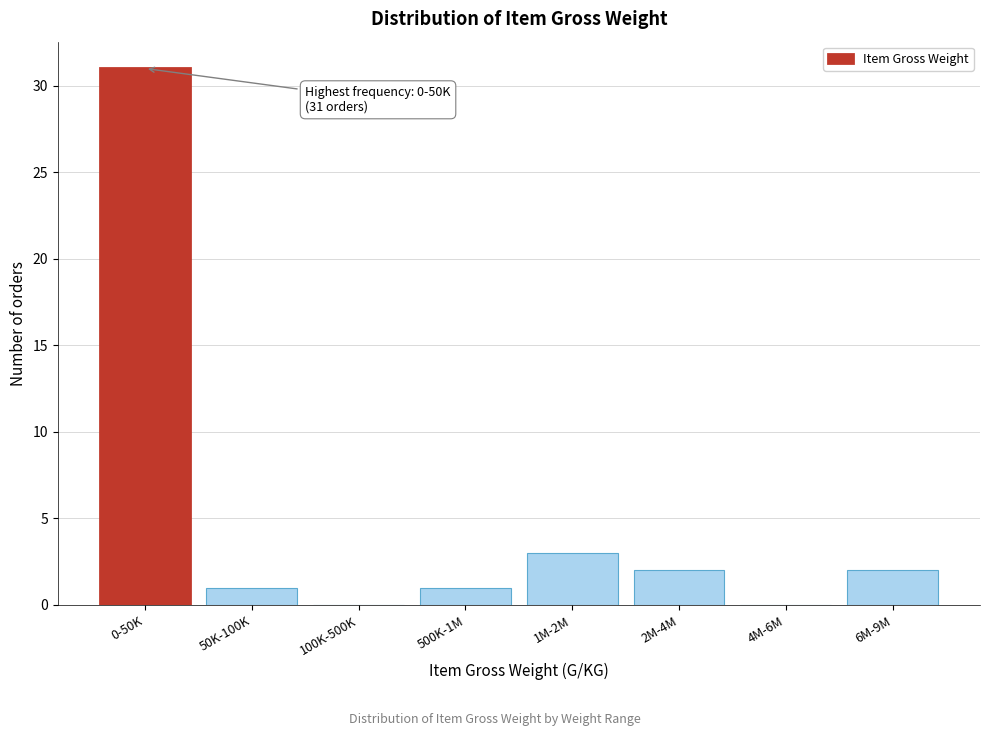

Reading left to right, transcribe all the data shown in this chart.

0-50K=31	50K-100K=1	100K-500K=0	500K-1M=1	1M-2M=3	2M-4M=2	4M-6M=0	6M-9M=2